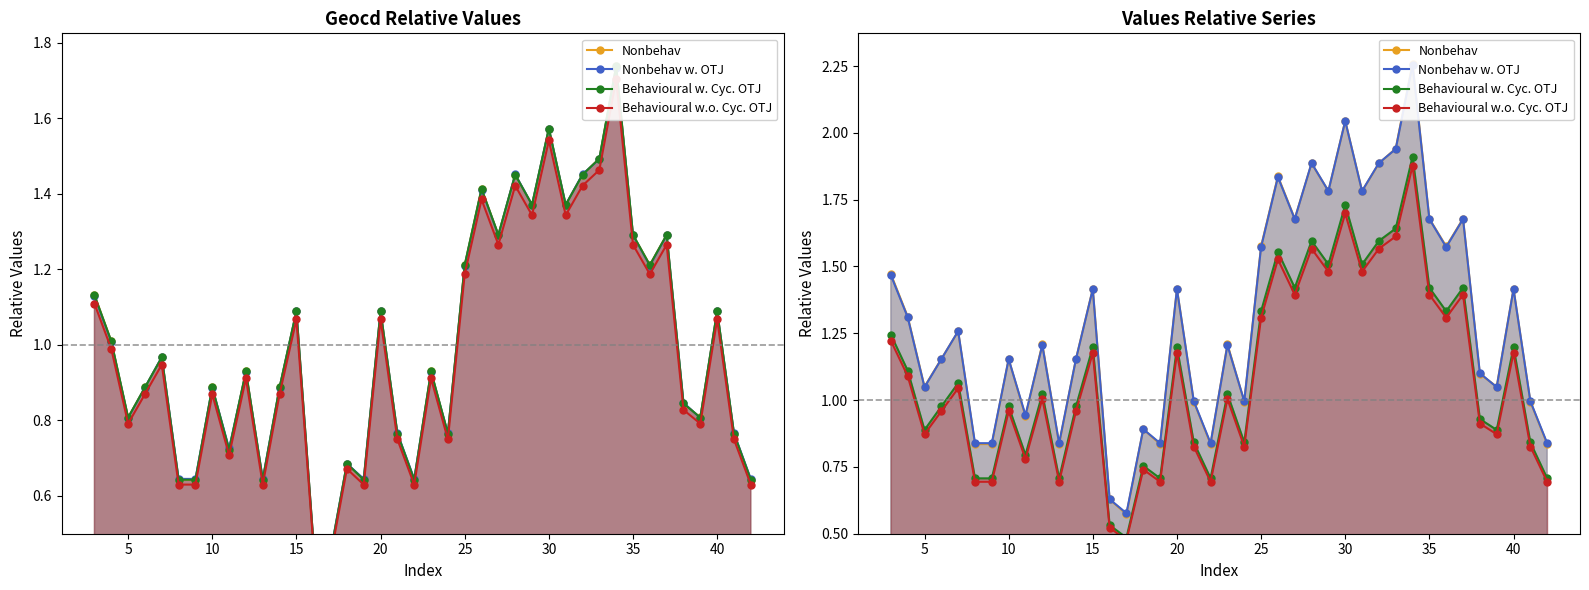

What is the value of the Nonbehav w. OTJ point at the 34th from the left?

1.6